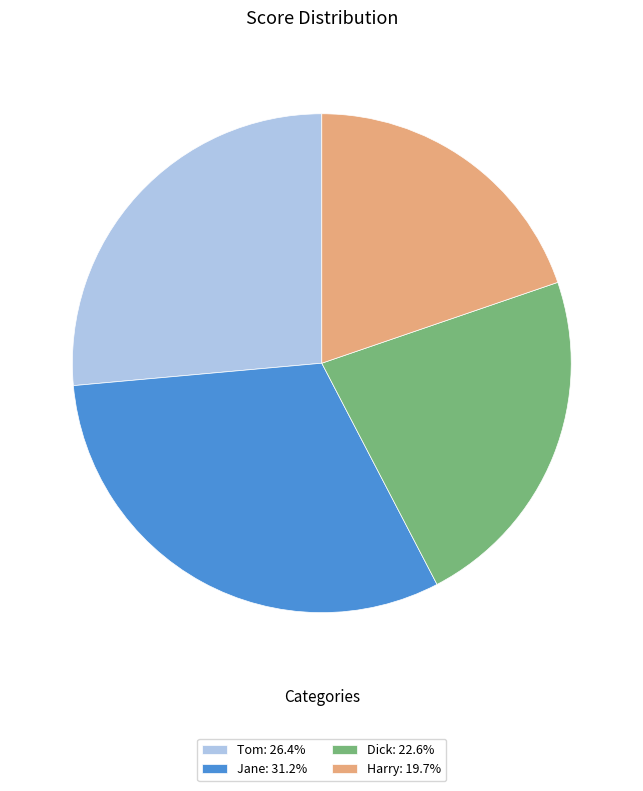

Does Jane: 31.2% represent more than half of the total?

No